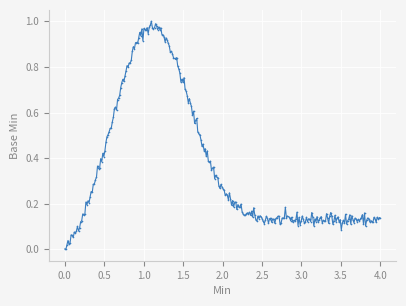

True or false: there are more than 1 points higher than both neighbors.

True